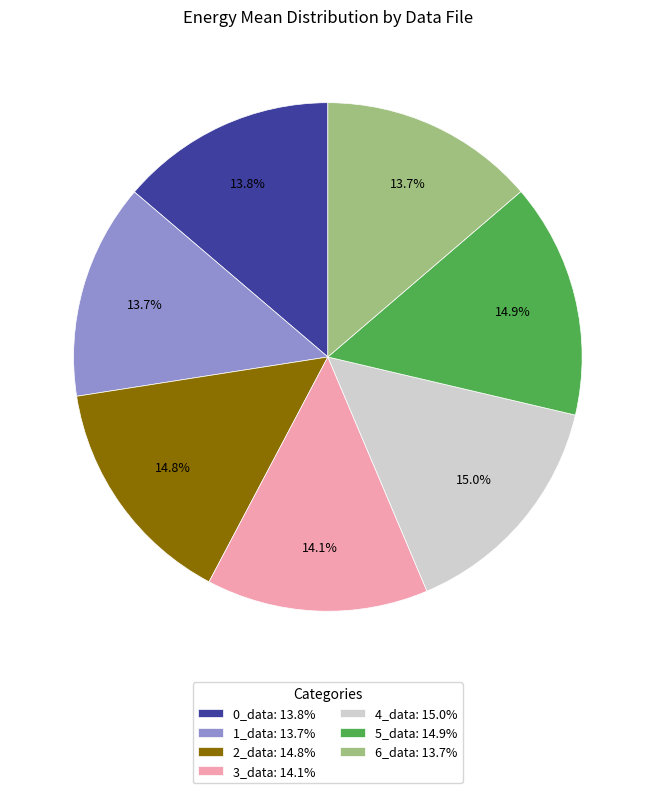

Does any single category account for the majority?

No